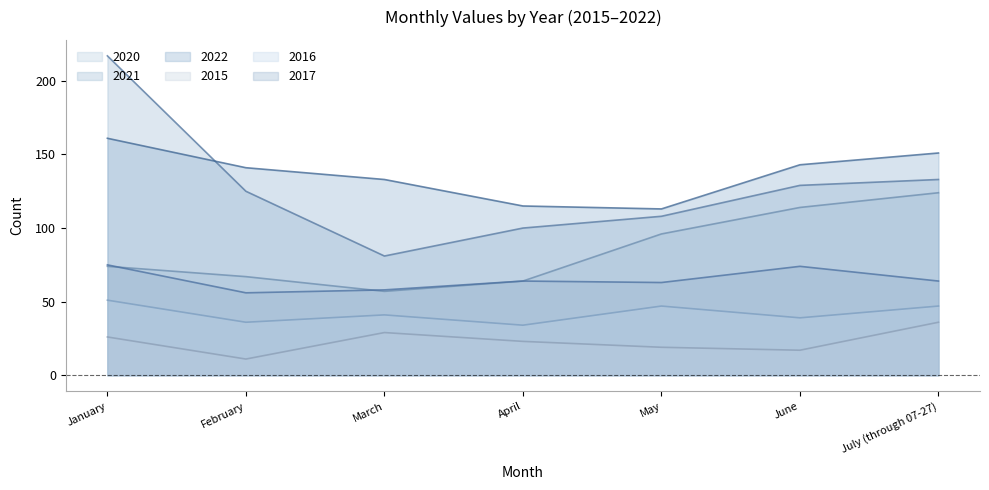

Which series has the largest total across all categories?

2022